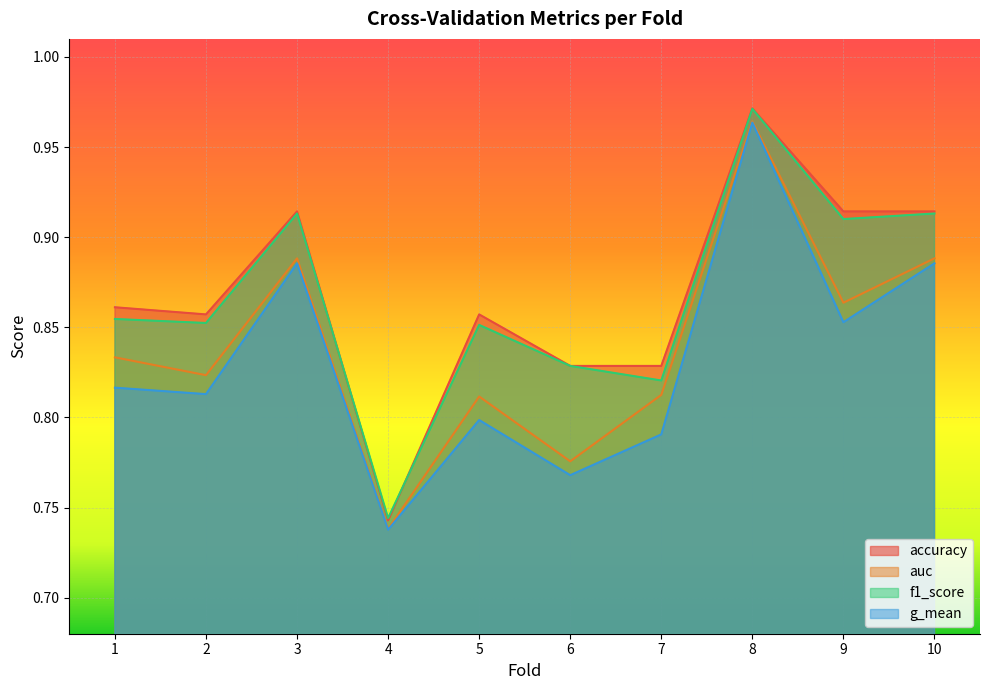

Rank the series by their maximum value, from lowest to highest.

g_mean, auc, f1_score, accuracy